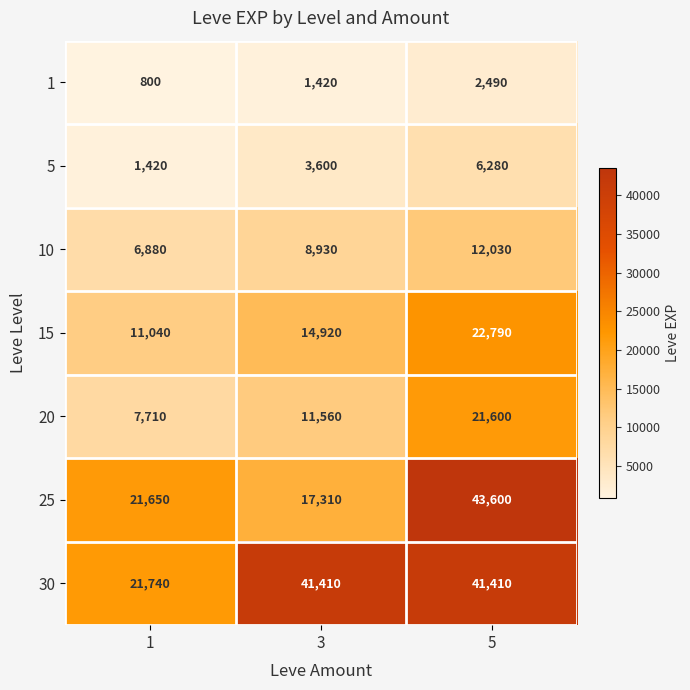

Which series has the widest spread of values?

25